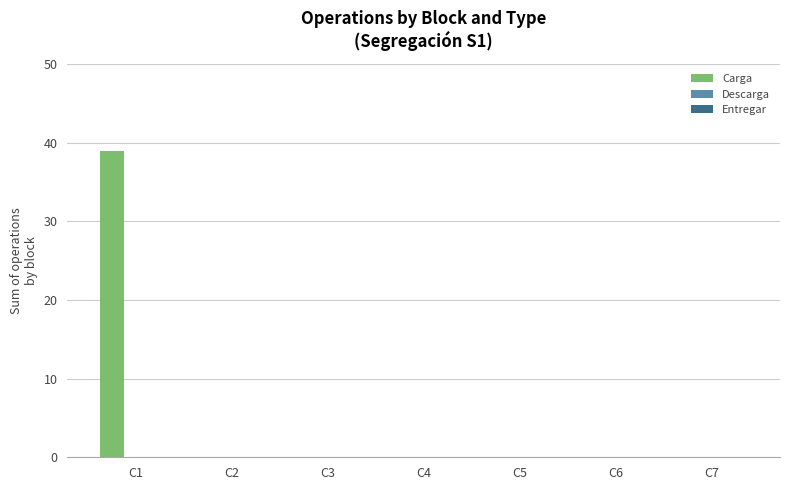

What is the greatest value displayed?

39